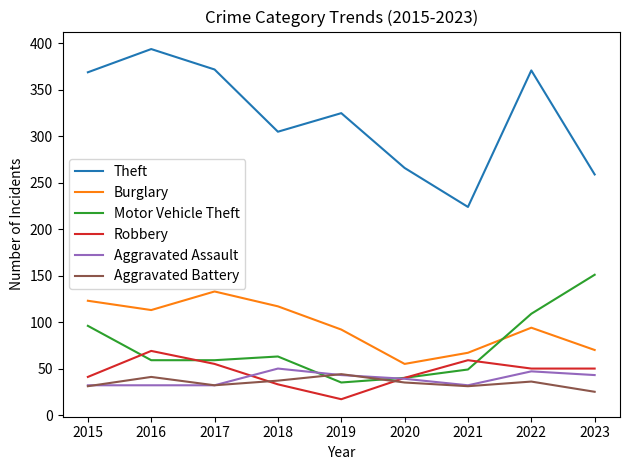

What are all the series names shown in the legend?

Theft, Burglary, Motor Vehicle Theft, Robbery, Aggravated Assault, Aggravated Battery